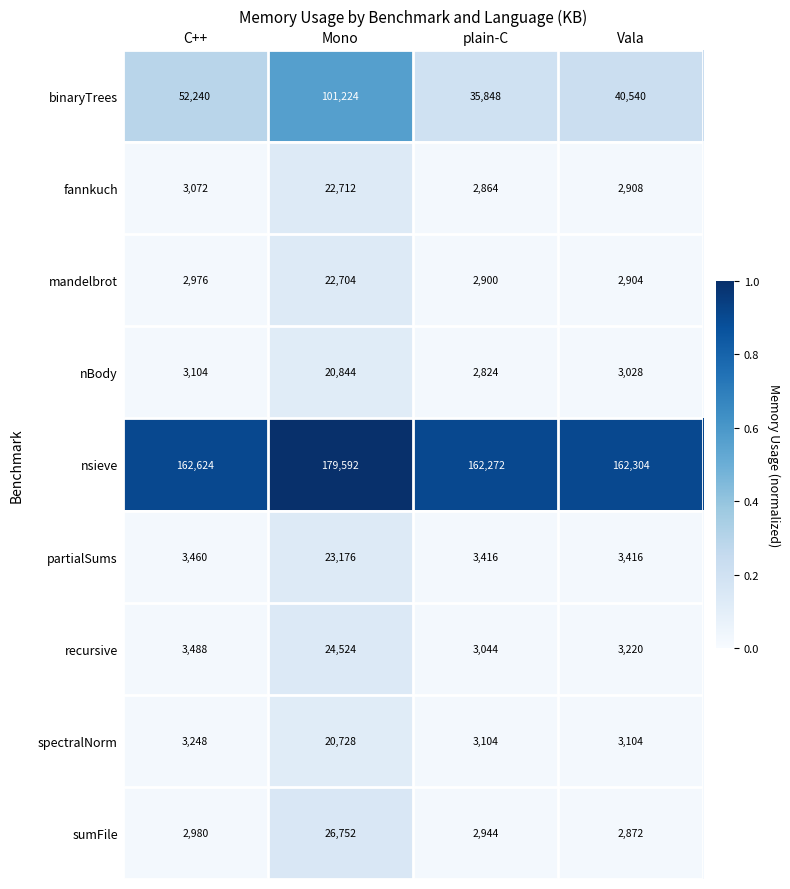

What value does the fannkuch series have at plain-C, to the nearest 50?

2850